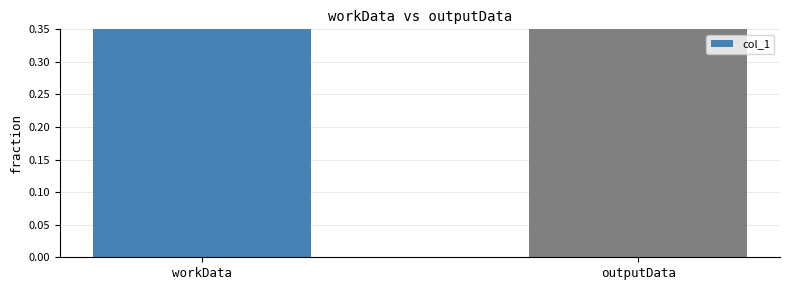

Where is the data nearest to the value 0?

workData